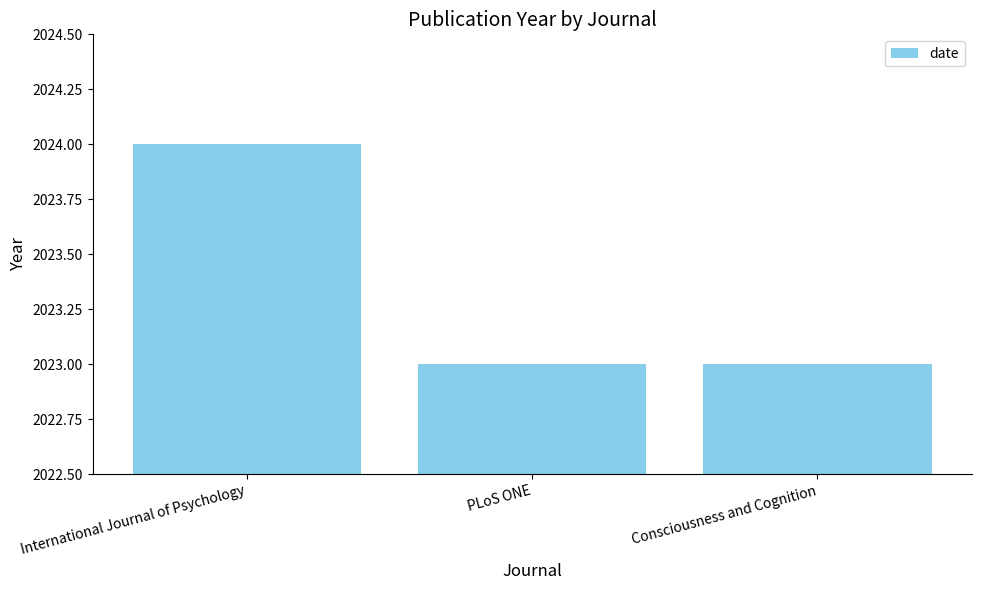

Read the value at Consciousness and Cognition.

2023